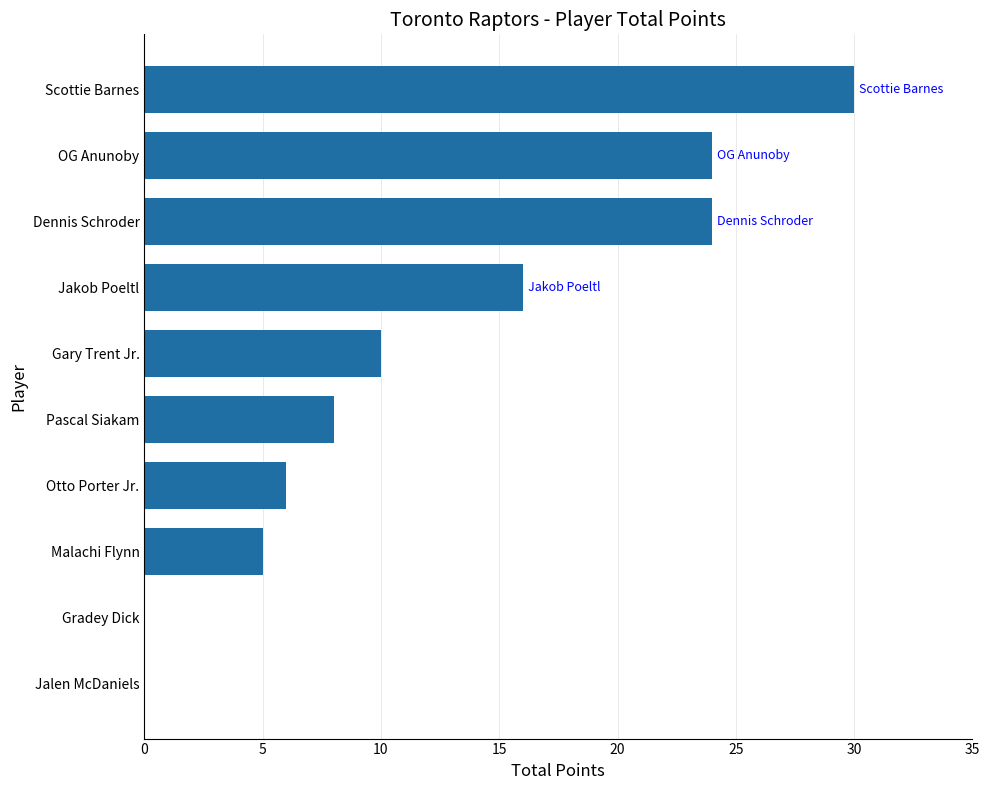

Does the chart contain stacked bars?

No